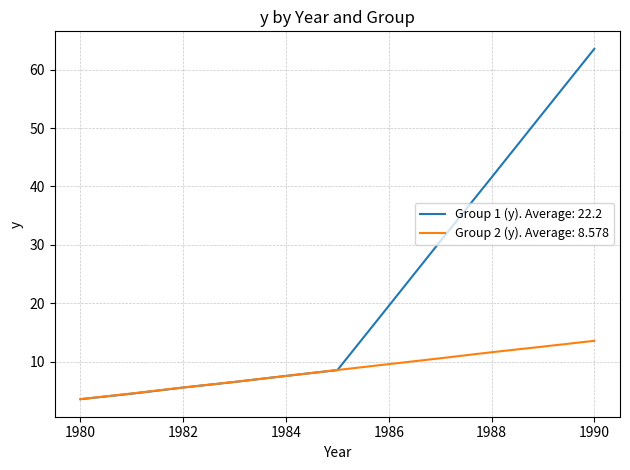

What is the maximum value shown in the chart?

63.6